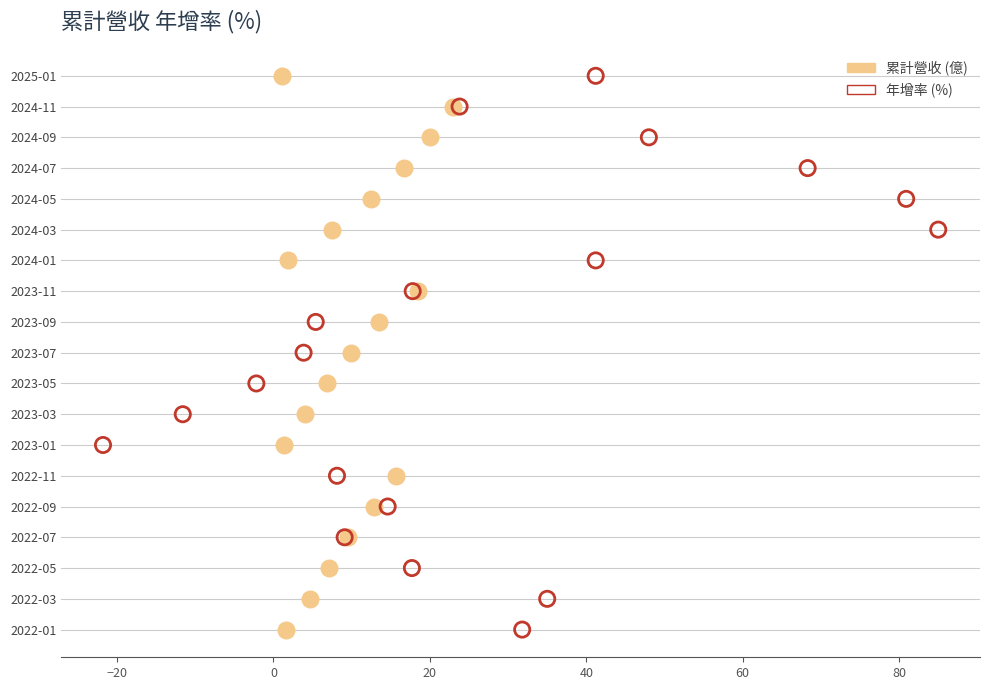

What are all the series names shown in the legend?

累計營收 (億), 年增率 (%)